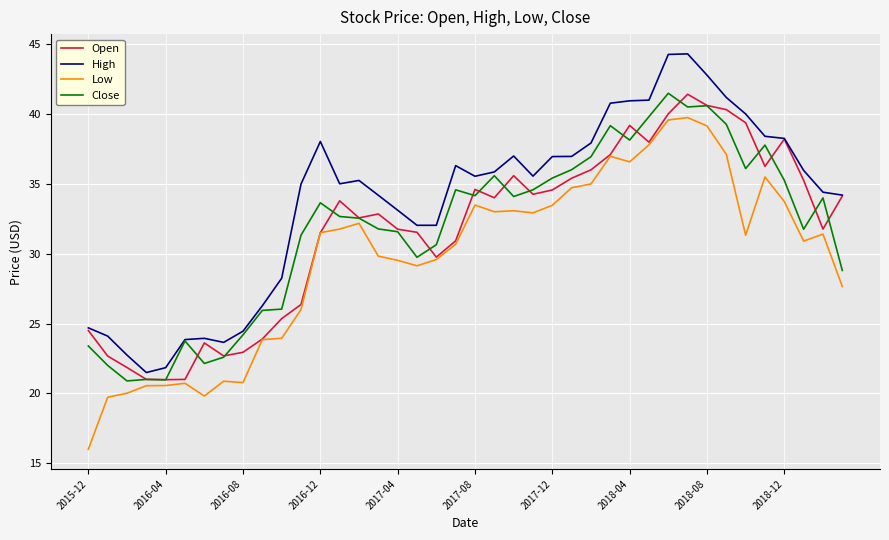

Which series has the largest total across all categories?

High